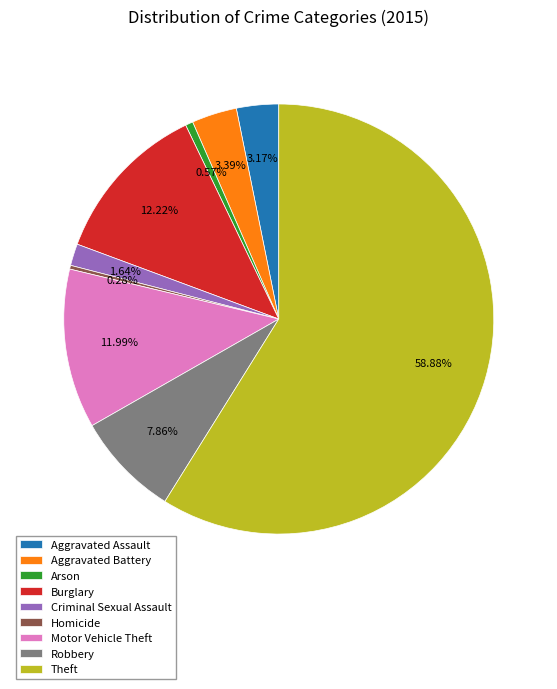

Does any single category account for the majority?

Yes